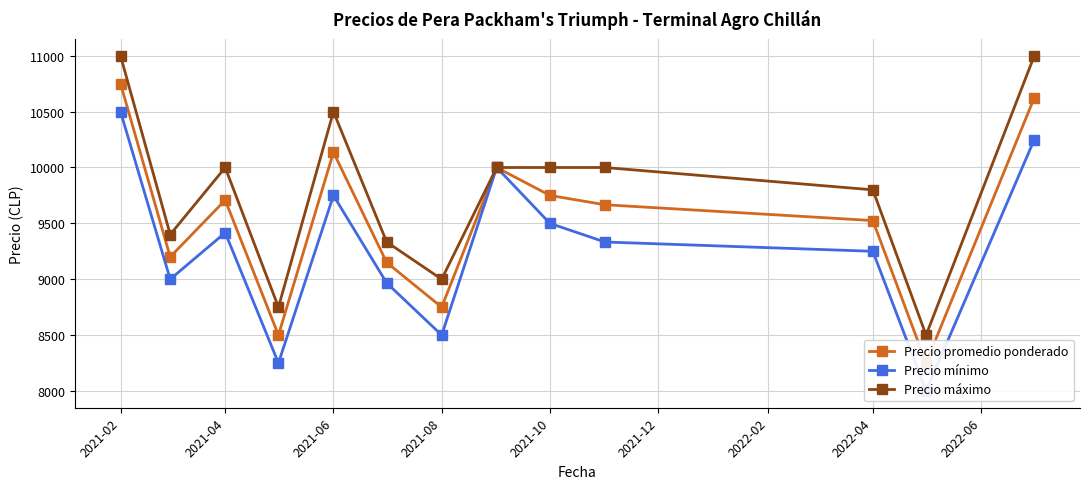

What are all the series names shown in the legend?

Precio promedio ponderado, Precio mínimo, Precio máximo